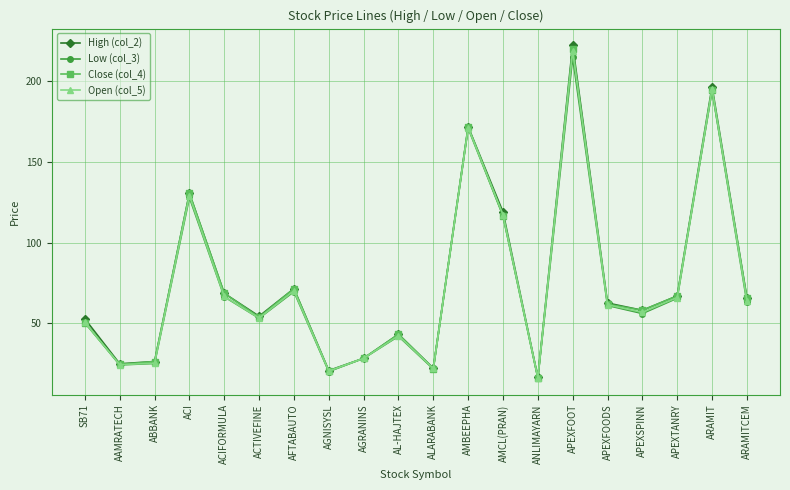

Between ABBANK and APEXFOODS, which series saw the biggest shift?

High (col_2)